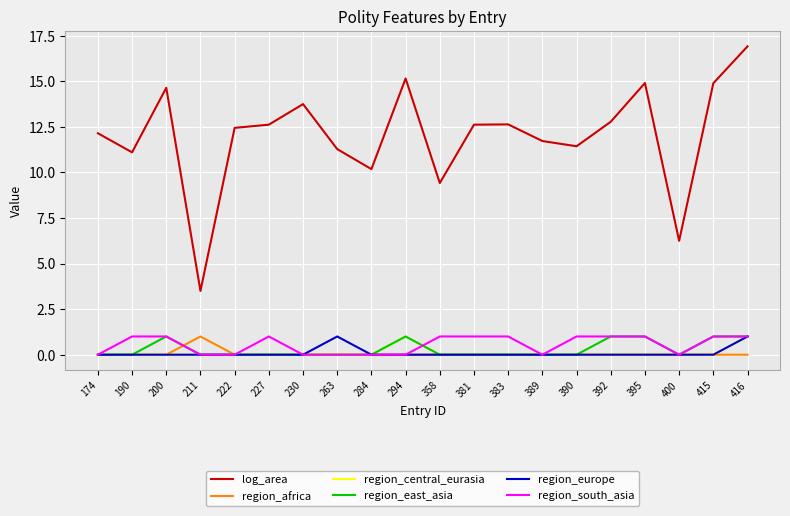

True or false: region_europe and log_area intersect in this chart.

False